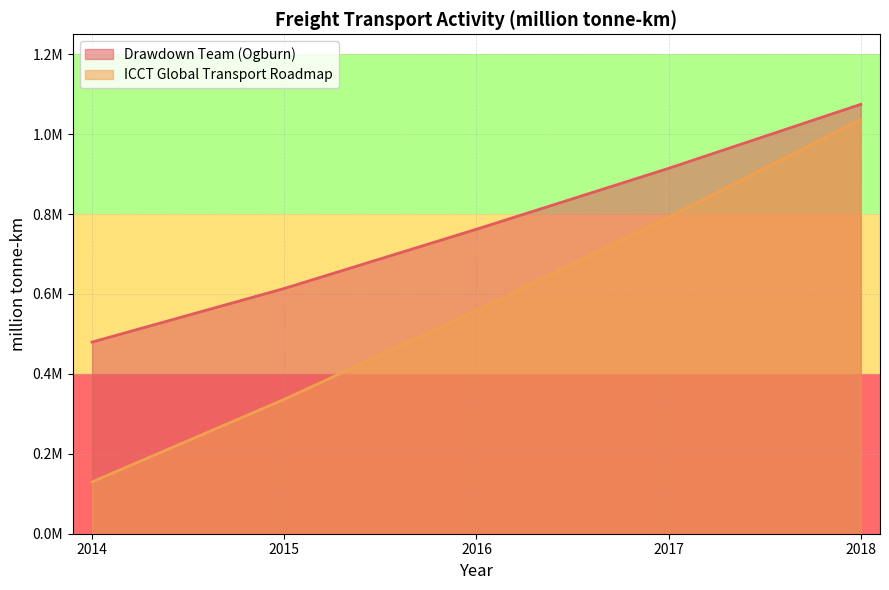

Reading left to right, what are all the values shown in this chart?

Drawdown Team (Ogburn): 479730.5	613837.0	762069.4	914484.5	1074670.5
ICCT Global Transport Roadmap: 129734.4	336361.6	558504.3	792202.0	1036908.4